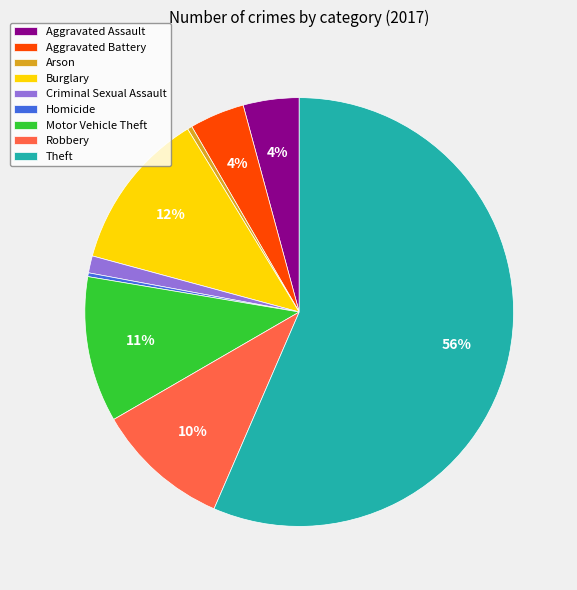

How many segments does this pie chart have?

9